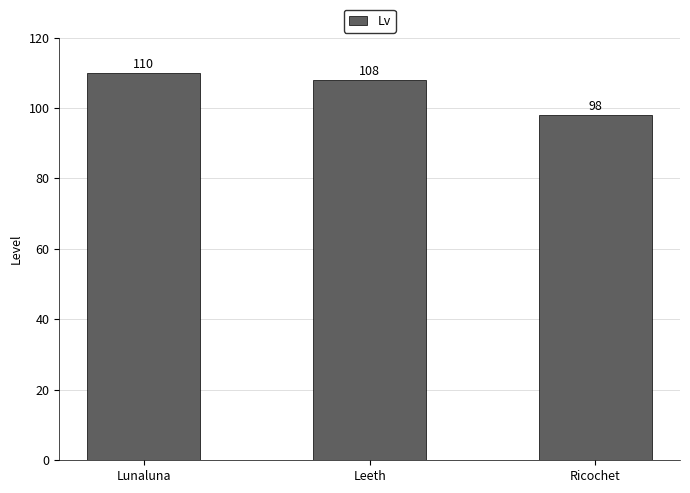

What is the value of the 3rd bar from the left?

98